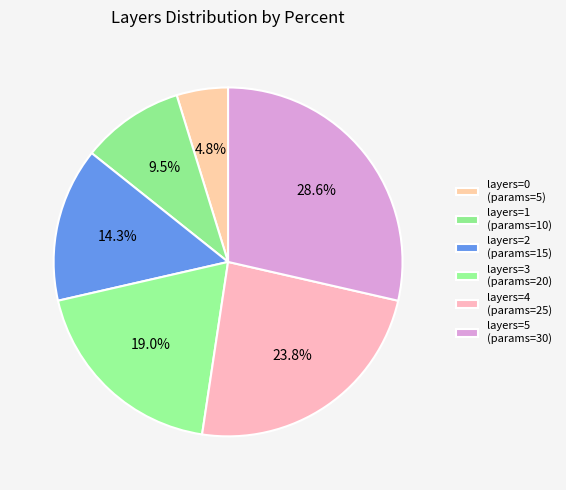

How many segments does this pie chart have?

6